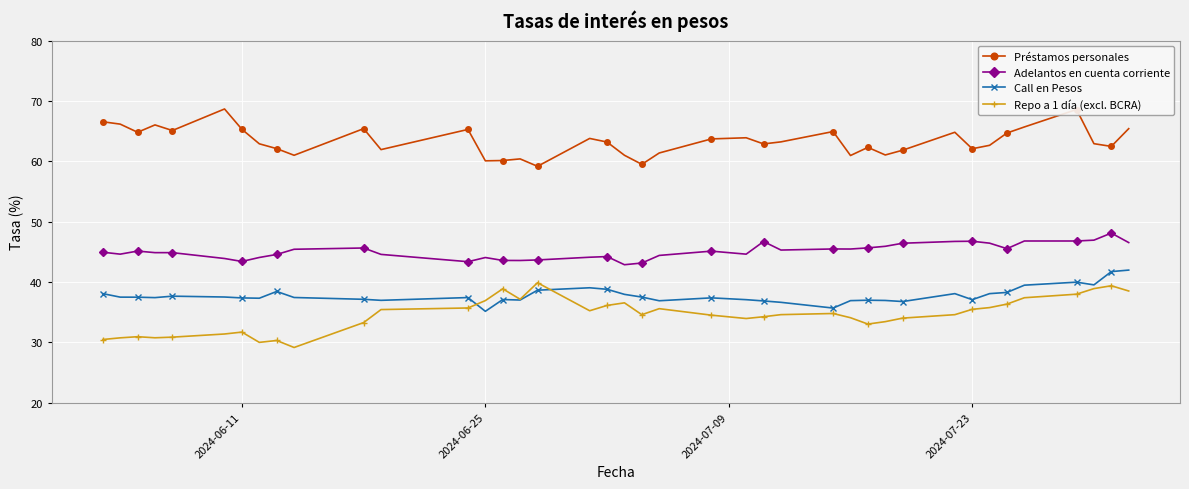

What is the value of the Adelantos en cuenta corriente point at the 22nd from the left?

44.4